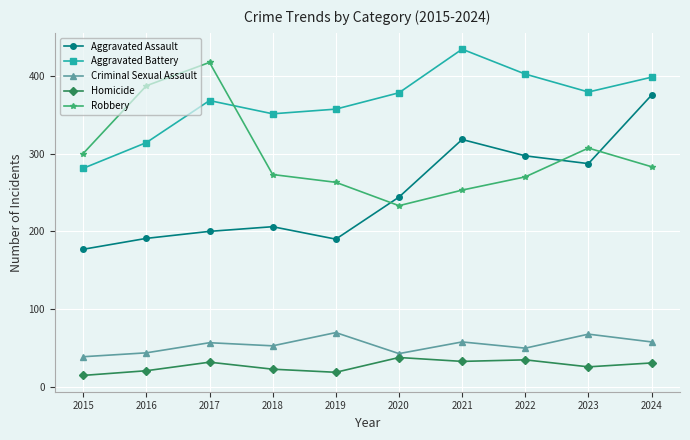

Rank the series by their maximum value, from lowest to highest.

Homicide, Criminal Sexual Assault, Aggravated Assault, Robbery, Aggravated Battery